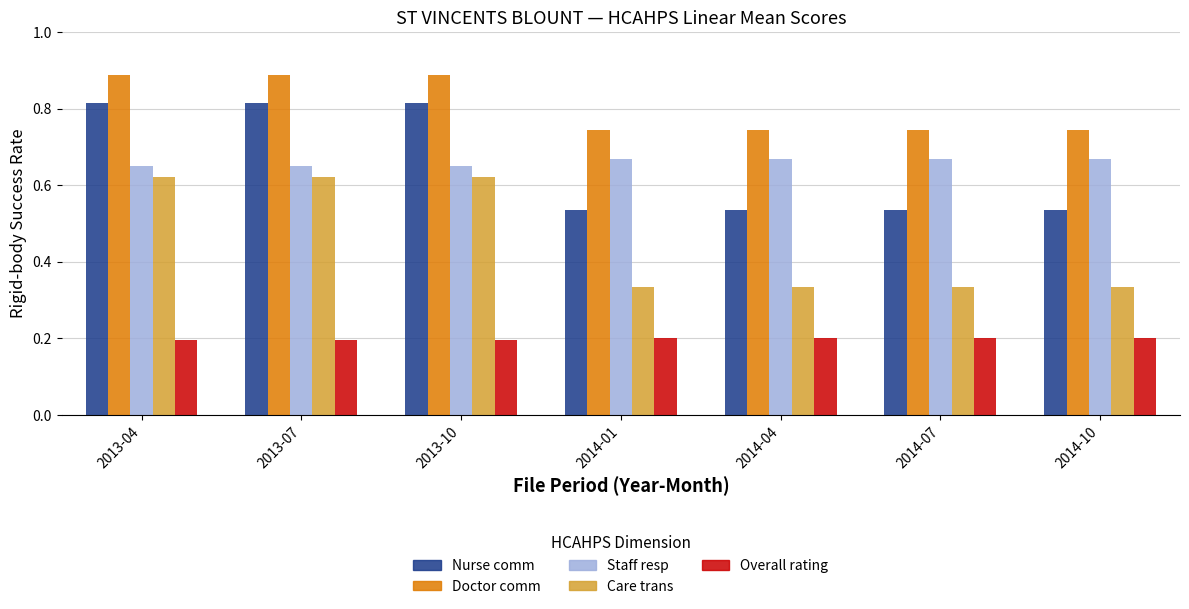

What is the total value across all series at 2013-04?

3.2